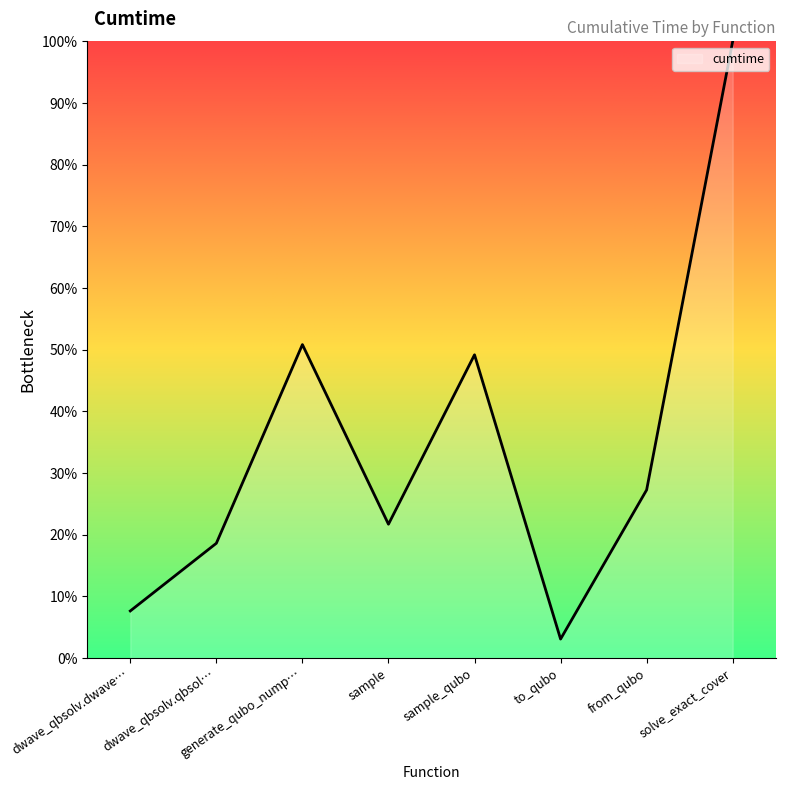

List the labels in order of value, largest first.

solve_exact_cover, generate_qubo_nump…, sample_qubo, from_qubo, sample, dwave_qbsolv.qbsol…, dwave_qbsolv.dwave…, to_qubo